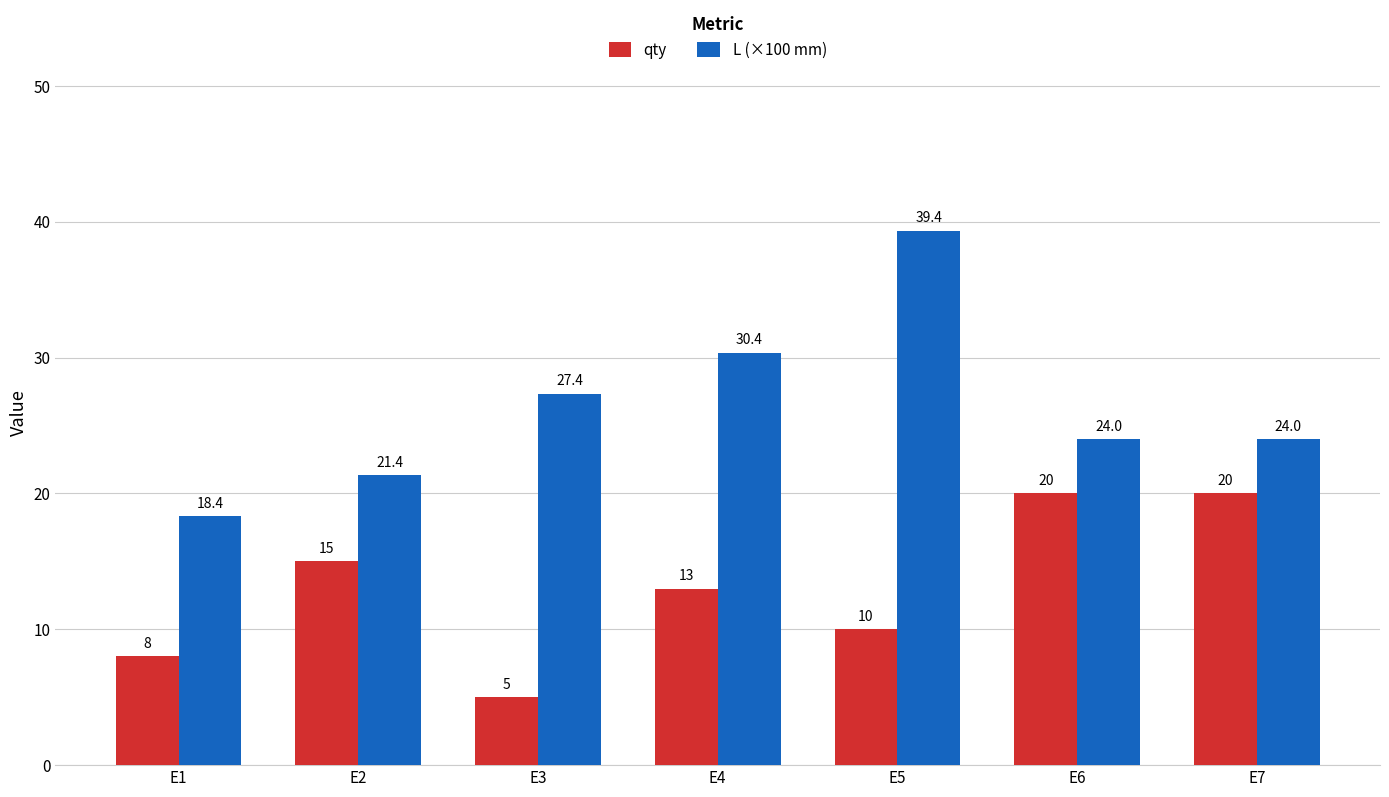

Reading left to right, transcribe all the data shown in this chart.

qty: E1=8.0	E2=15.0	E3=5.0	E4=13.0	E5=10.0	E6=20.0	E7=20.0
L (×100 mm): E1=18.4	E2=21.4	E3=27.4	E4=30.4	E5=39.4	E6=24.0	E7=24.0